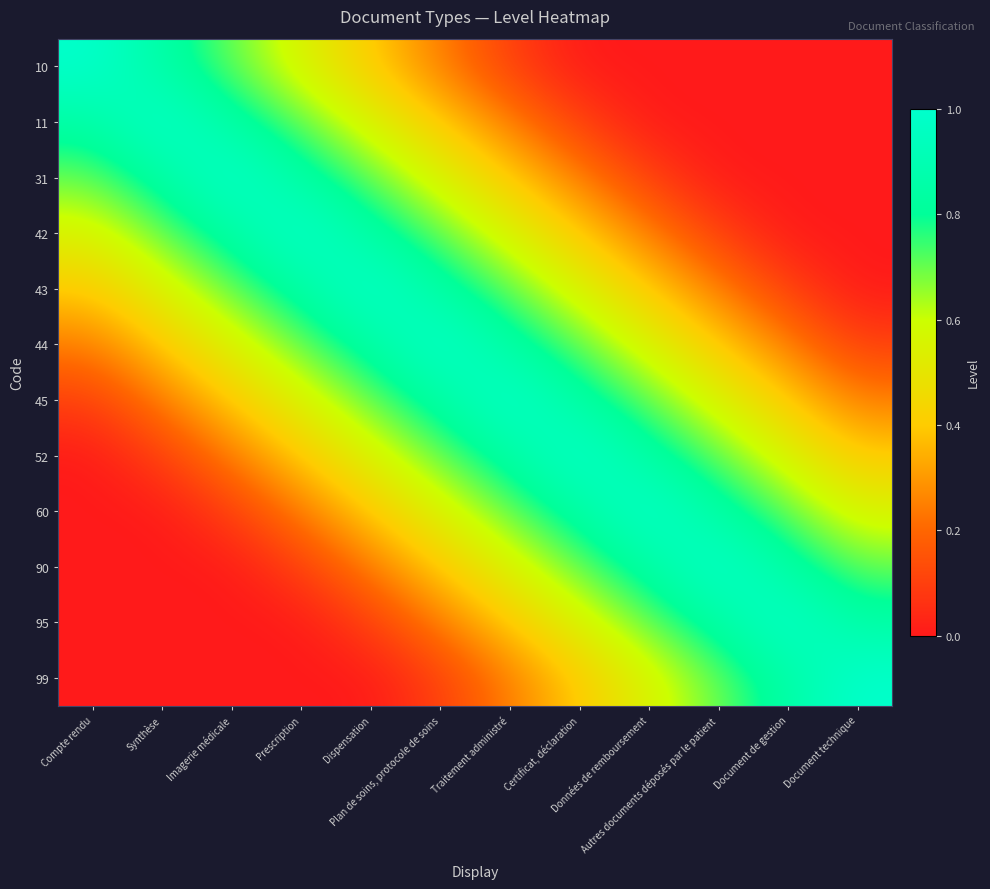

At how many categories does at least one series exceed 0?

12